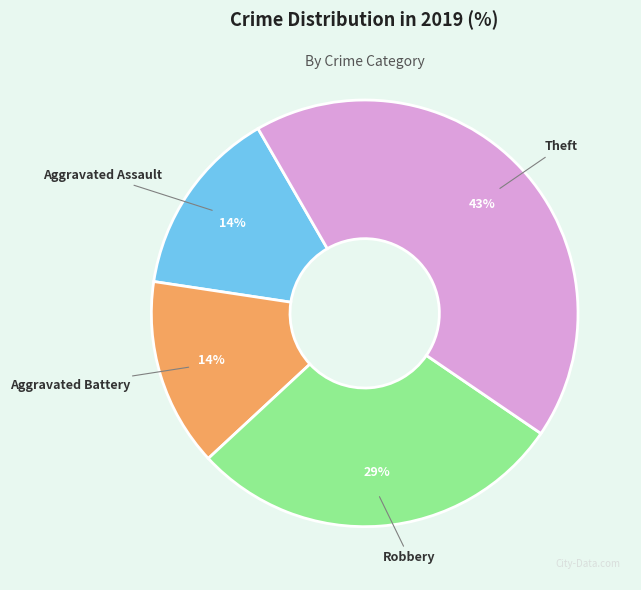

What is the ratio of the value at Aggravated Battery to the value at Theft?

0.3